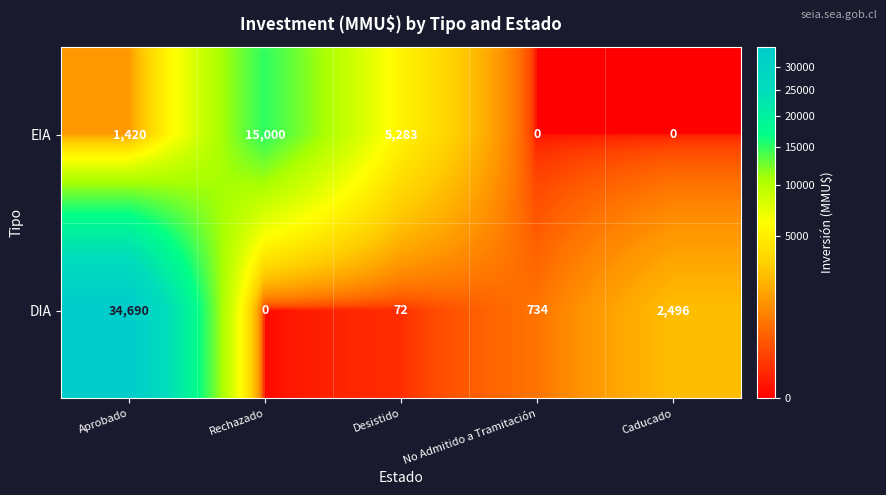

The value of DIA at Desistido is 122. True or false?

False